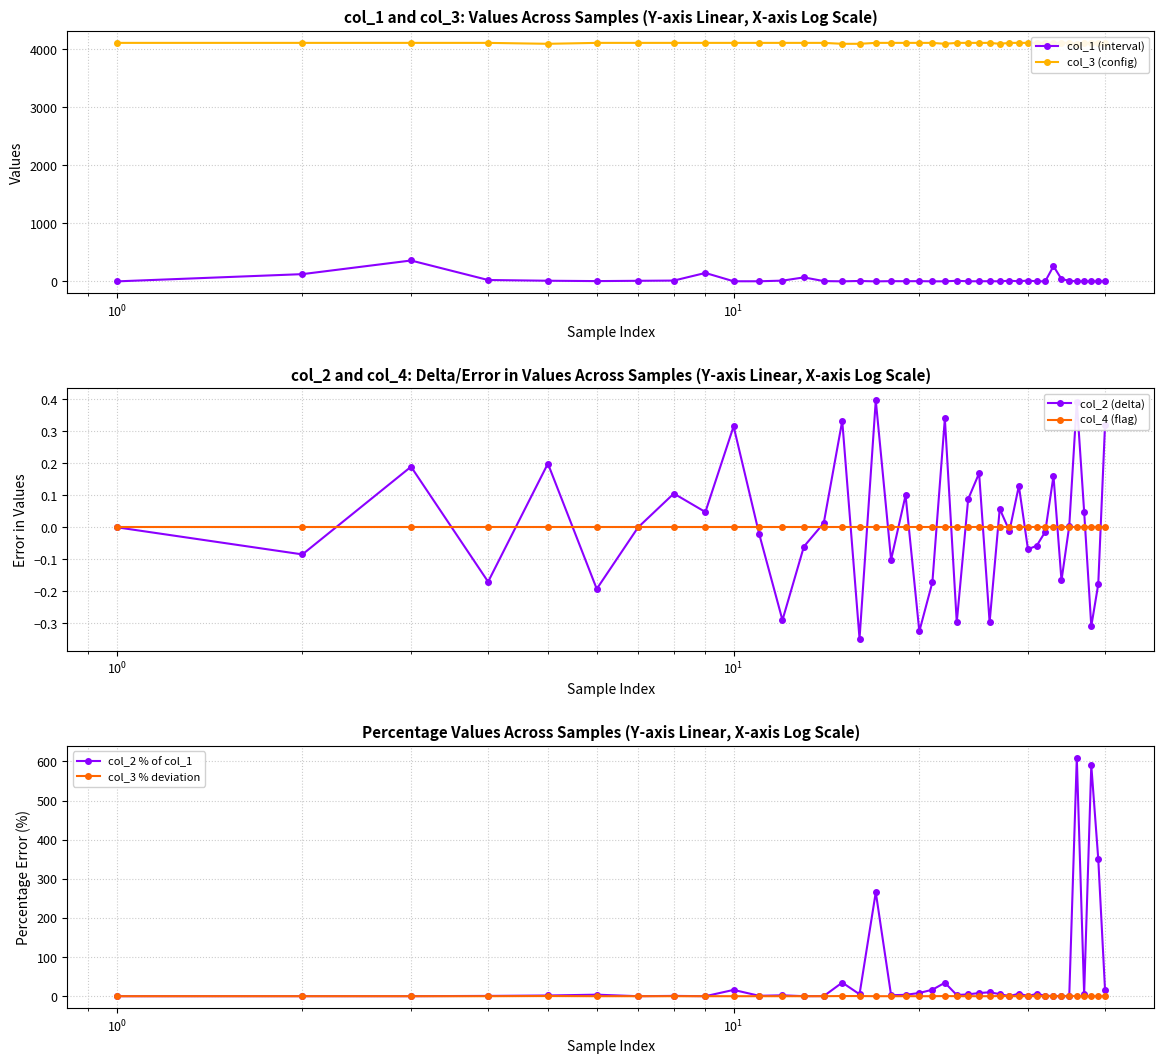

List the series in order of their peak value, highest first.

col_3 (config), col_2 % of col_1, col_1 (interval), col_2 (delta), col_3 % deviation, col_4 (flag)